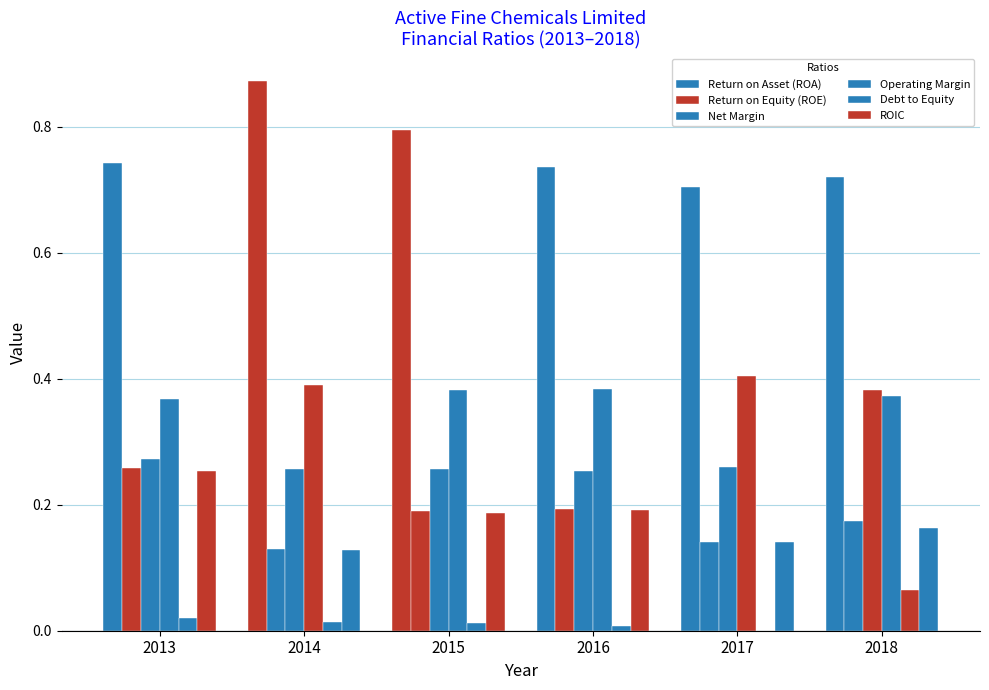

At which label is Net Margin closest to 0?

2016